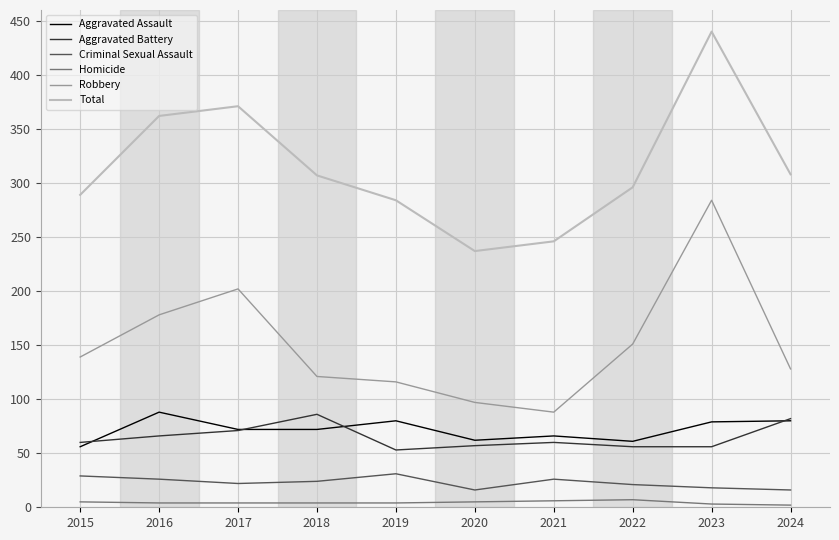

Where is the first local maximum for Aggravated Assault?

2016